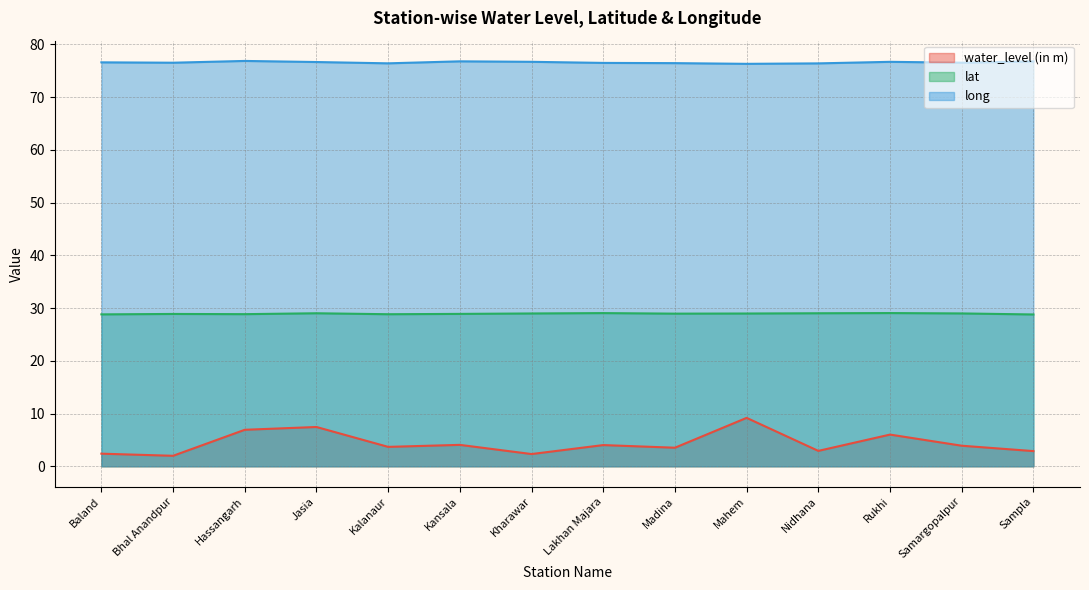

Where does the water_level (in m) series first go above 3?

Hassangarh